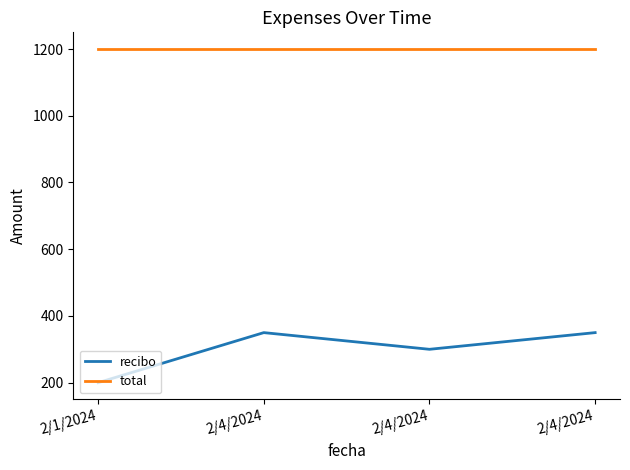

What is the maximum value shown in the chart?

1200